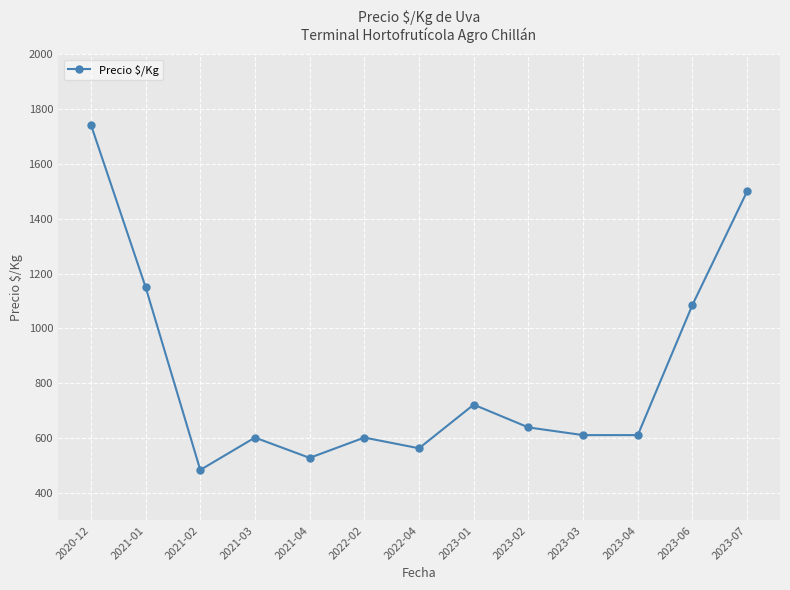

True or false: the data shows 563 at 2022-04.

True